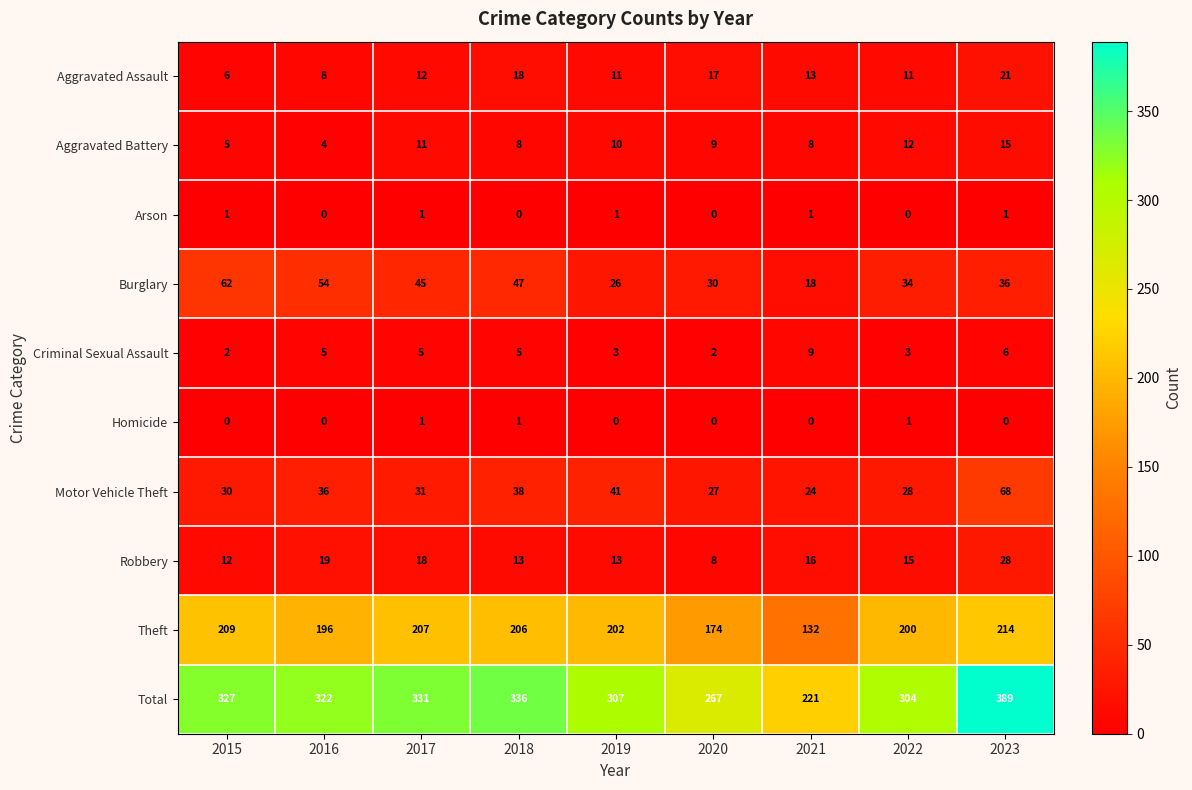

At which label is Aggravated Assault closest to 13?

2021